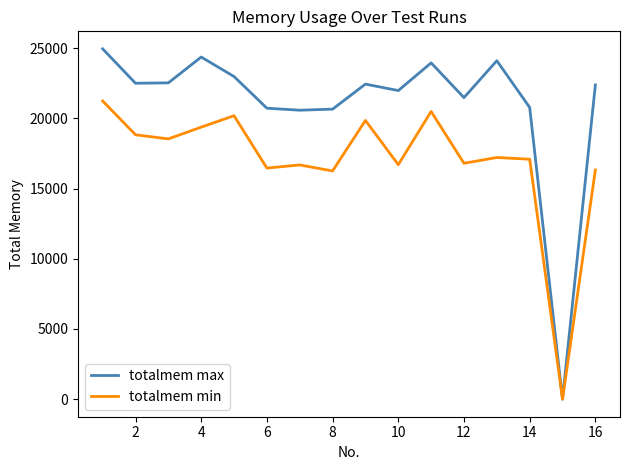

What is the greatest value displayed?

24949